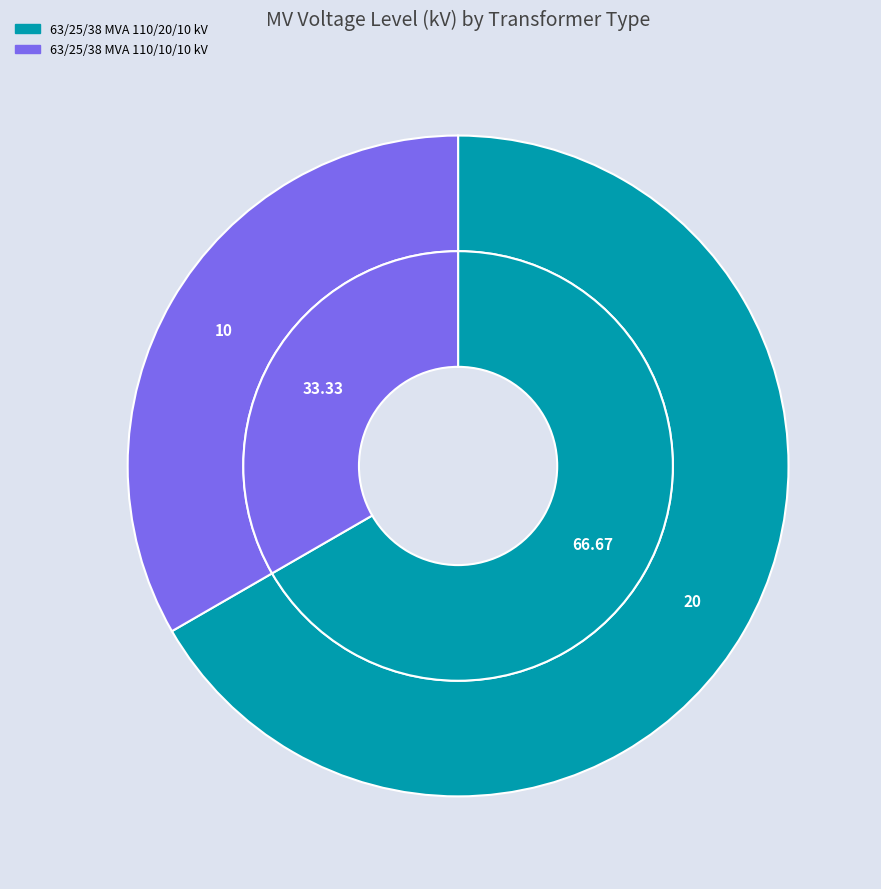

What percentage is NOT represented by 63/25/38 MVA 110/20/10 kV?

33.3%